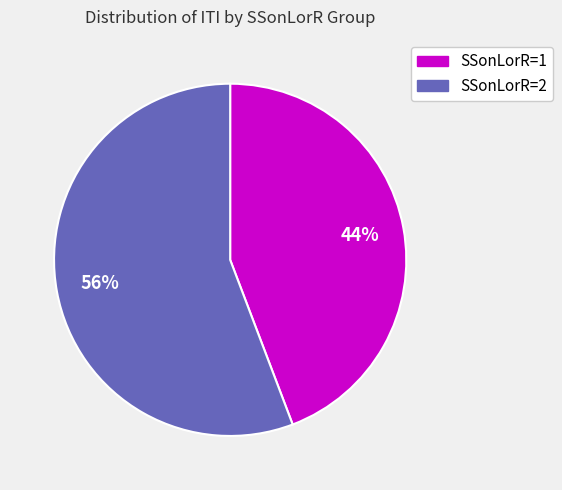

To the nearest percent, what portion does SSonLorR=2 represent?

56%